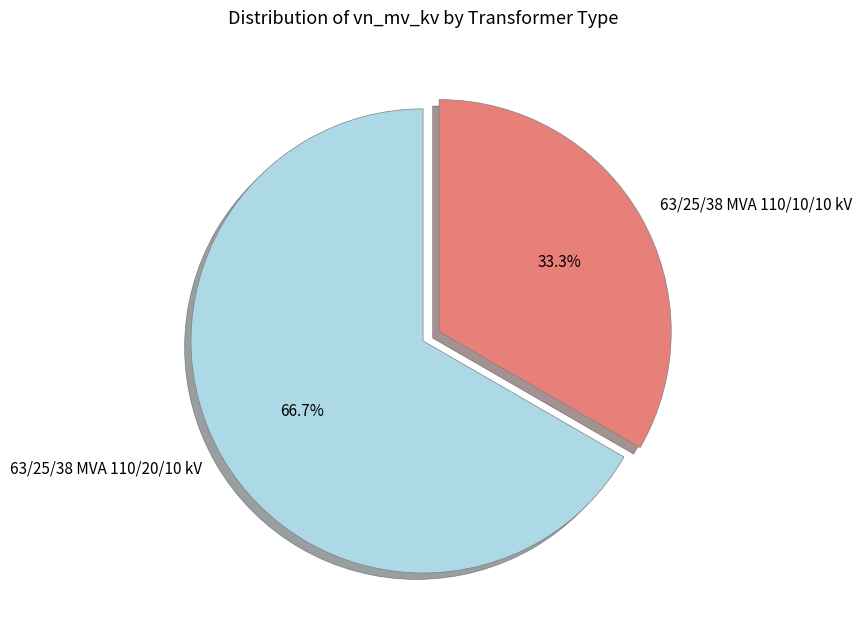

What portion of the pie excludes 63/25/38 MVA 110/20/10 kV?

33.3%